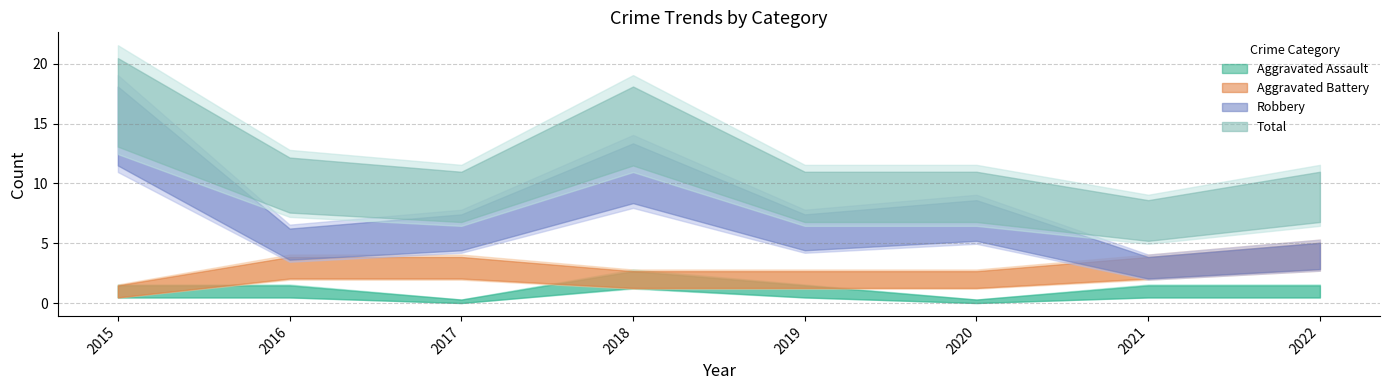

Rank the categories by Robbery value from highest to lowest.

2015, 2018, 2020, 2017, 2019, 2016, 2022, 2021